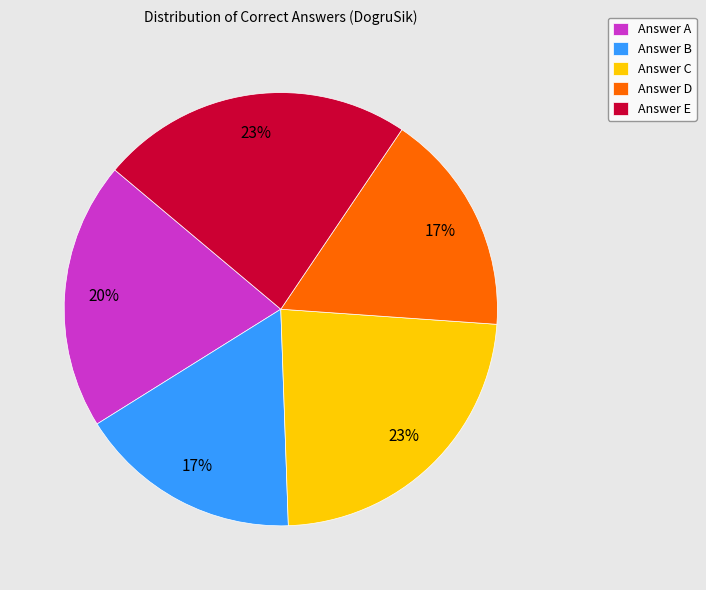

Between Answer A and Answer E, which is larger?

Answer E